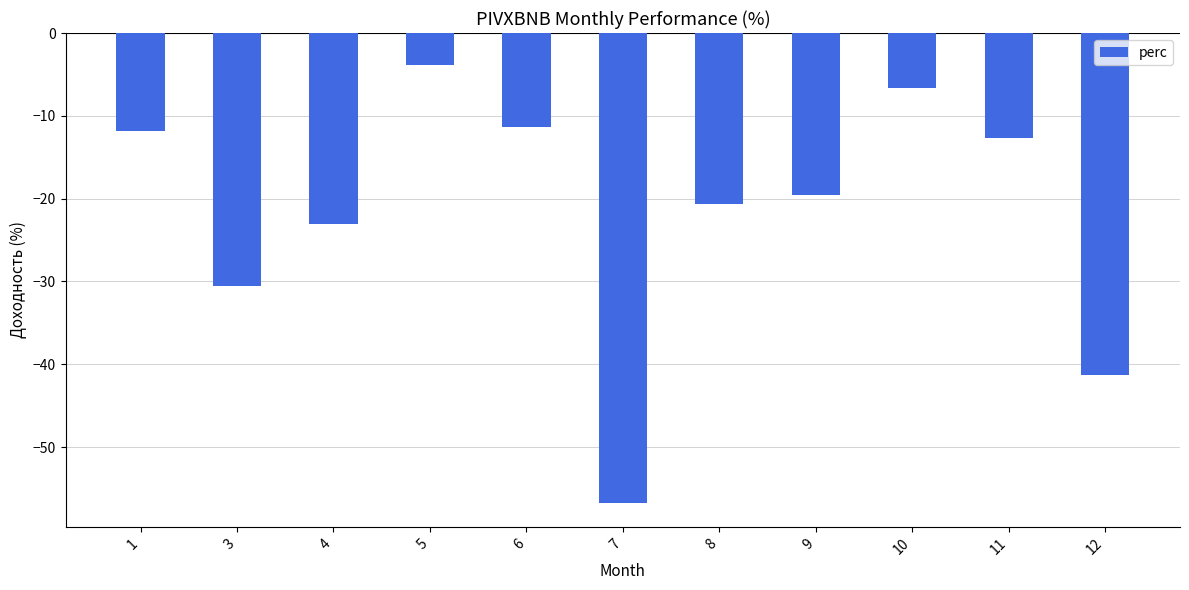

What is the smallest value displayed?

-56.8